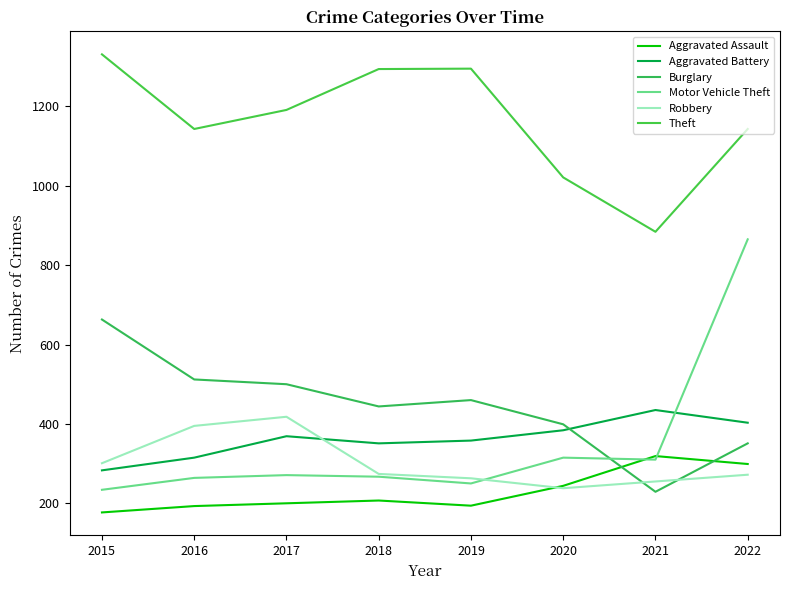

Which category has the highest value in the Aggravated Battery series?

2021